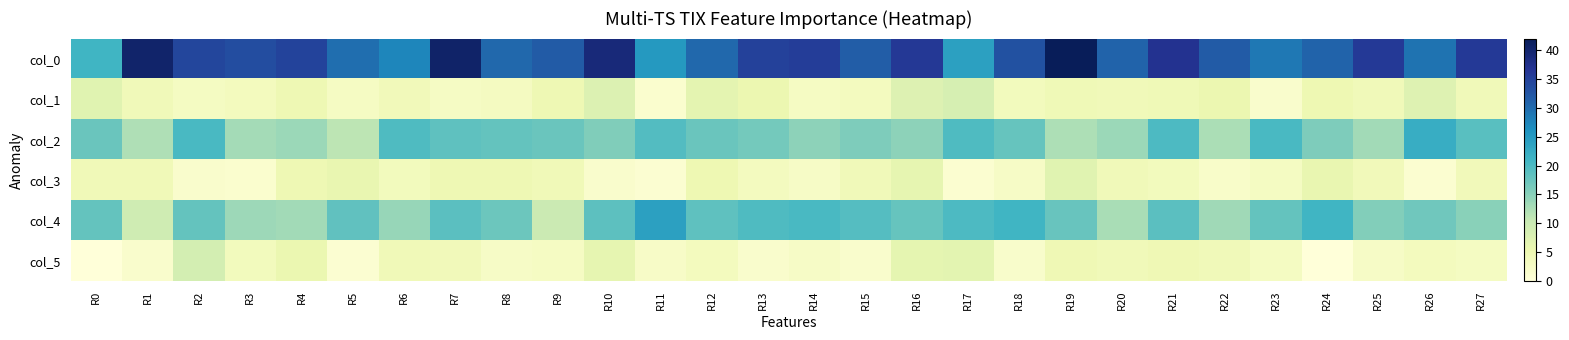

Reading left to right, list all the values displayed in this chart.

col_0: R0=21.0	R1=40.2	R2=34.3	R3=33.5	R4=34.8	R5=29.8	R6=27.2	R7=40.5	R8=30.5	R9=31.8	R10=39.0	R11=25.0	R12=30.5	R13=35.0	R14=35.5	R15=31.5	R16=36.2	R17=24.0	R18=33.0	R19=41.8	R20=31.0	R21=37.0	R22=31.7	R23=28.8	R24=31.0	R25=36.0	R26=29.2	R27=36.0
col_1: R0=7.0	R1=4.3	R2=3.1	R3=3.6	R4=4.8	R5=2.9	R6=4.0	R7=2.7	R8=3.2	R9=4.8	R10=7.7	R11=1.4	R12=6.4	R13=5.3	R14=2.9	R15=3.4	R16=7.5	R17=8.5	R18=3.7	R19=4.4	R20=4.2	R21=4.6	R22=5.2	R23=1.8	R24=5.0	R25=4.2	R26=7.3	R27=4.2
col_2: R0=17.5	R1=12.2	R2=20.3	R3=13.0	R4=13.8	R5=11.2	R6=19.8	R7=18.5	R8=18.0	R9=17.5	R10=15.7	R11=19.5	R12=17.5	R13=16.7	R14=14.8	R15=15.8	R16=14.8	R17=19.8	R18=17.8	R19=12.3	R20=13.8	R21=20.0	R22=12.5	R23=20.2	R24=15.8	R25=13.2	R26=22.2	R27=19.0
col_3: R0=4.3	R1=4.3	R2=1.7	R3=1.4	R4=4.9	R5=5.8	R6=3.8	R7=4.8	R8=4.9	R9=4.3	R10=1.7	R11=1.1	R12=5.0	R13=3.4	R14=2.5	R15=4.2	R16=6.2	R17=1.3	R18=2.5	R19=6.9	R20=4.2	R21=3.7	R22=2.1	R23=3.1	R24=5.8	R25=4.1	R26=1.3	R27=3.9
col_4: R0=18.0	R1=9.5	R2=18.0	R3=13.5	R4=13.2	R5=18.2	R6=14.0	R7=18.8	R8=17.3	R9=10.0	R10=18.7	R11=24.0	R12=18.5	R13=19.8	R14=20.2	R15=19.2	R16=17.8	R17=20.0	R18=21.0	R19=17.7	R20=12.7	R21=18.8	R22=13.3	R23=18.0	R24=21.0	R25=15.5	R26=17.0	R27=15.0
col_5: R0=0.0	R1=1.8	R2=8.8	R3=3.6	R4=5.5	R5=1.1	R6=4.4	R7=4.1	R8=2.5	R9=2.8	R10=6.2	R11=2.5	R12=3.6	R13=1.8	R14=2.6	R15=1.8	R16=6.4	R17=6.6	R18=1.9	R19=4.7	R20=4.1	R21=4.7	R22=4.1	R23=3.1	R24=0.0	R25=2.6	R26=3.5	R27=3.0